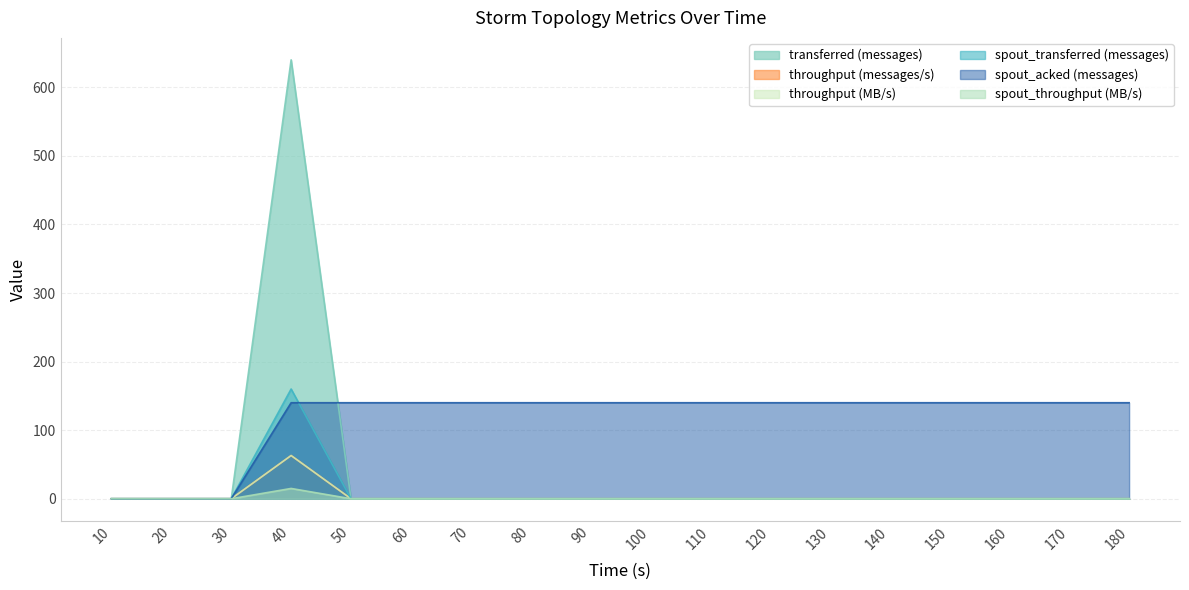

True or false: spout_throughput (MB/s) and throughput (MB/s) intersect in this chart.

False